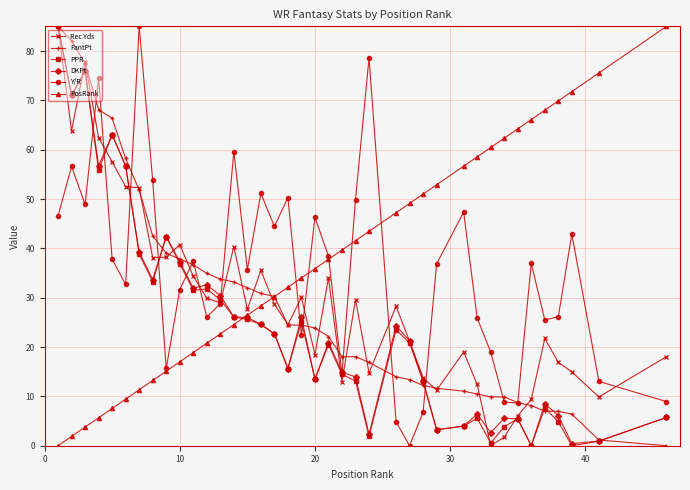

What is the maximum value for DKPt?

85.0